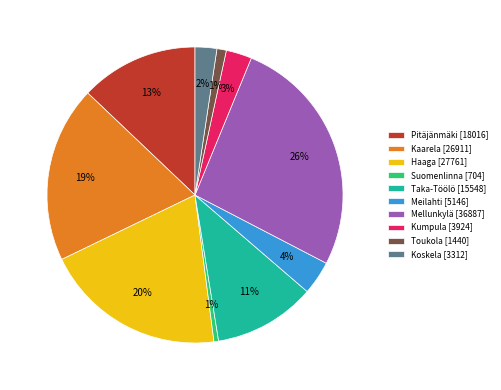

How many segments does this pie chart have?

10